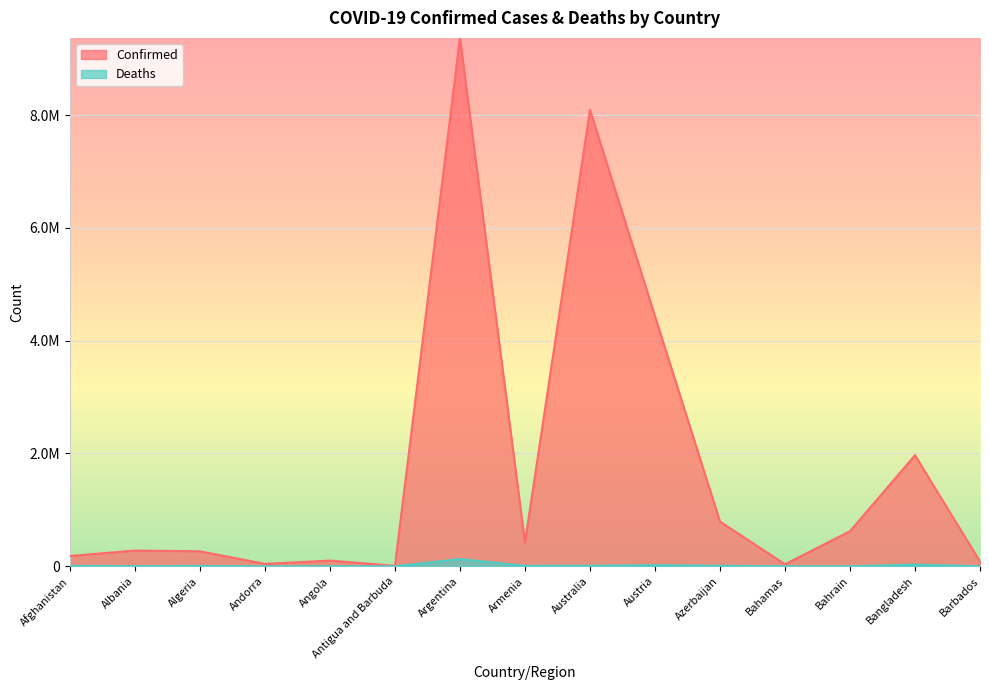

How many interior local peaks does the Deaths series have?

5